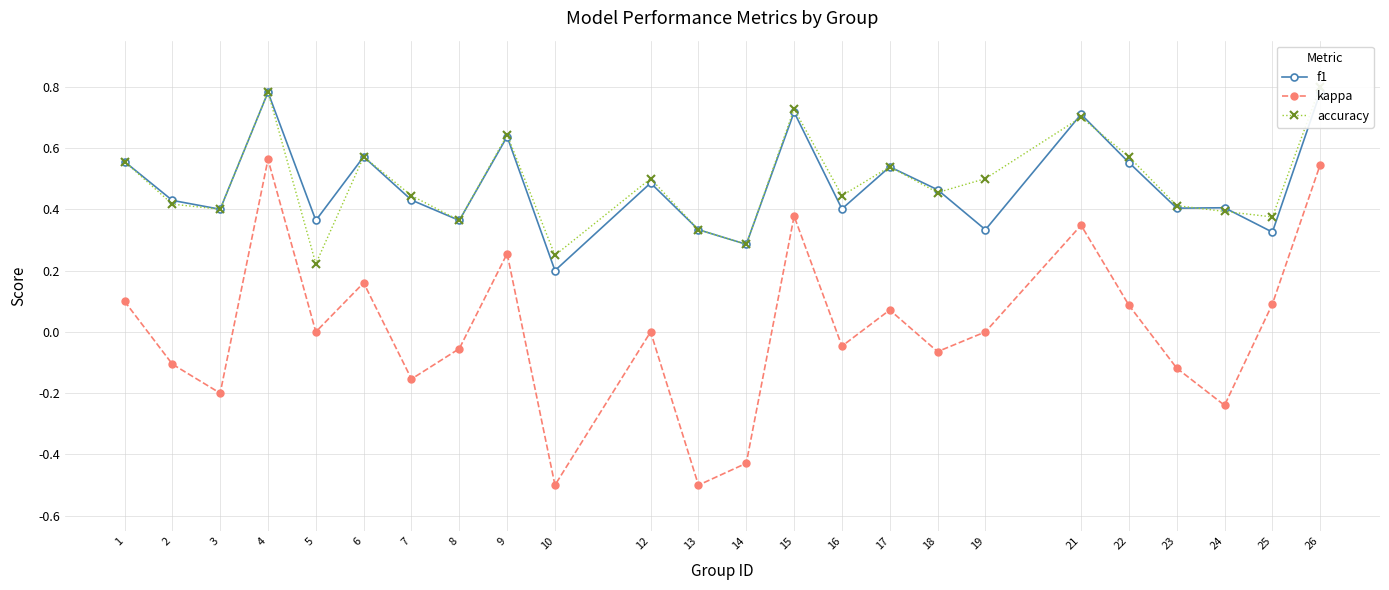

Where is kappa nearest to the value 0?

5